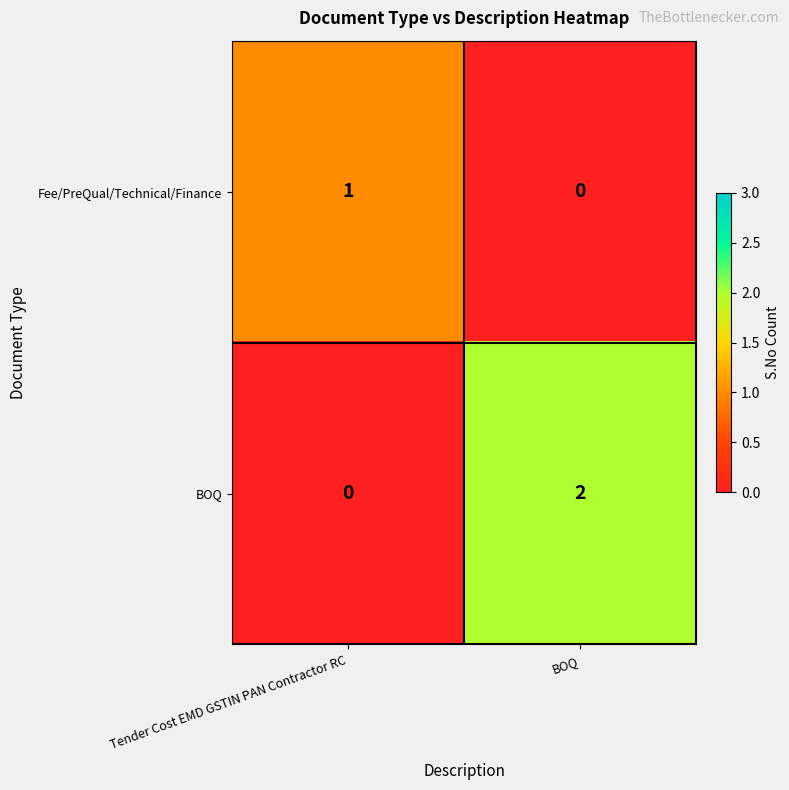

What is the total value across all series at Tender Cost EMD GSTIN PAN Contractor RC?

1